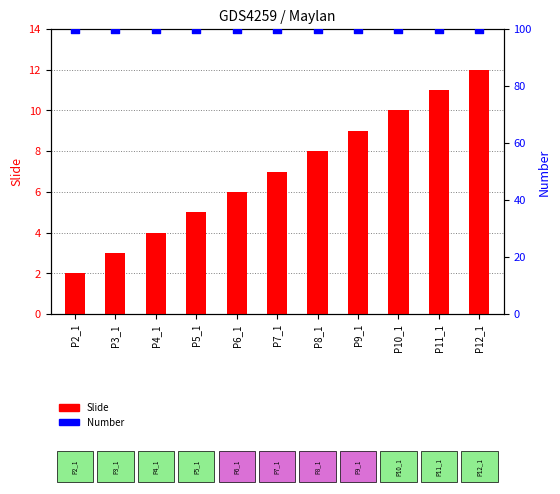

What are all the series names shown in the legend?

Slide, Number